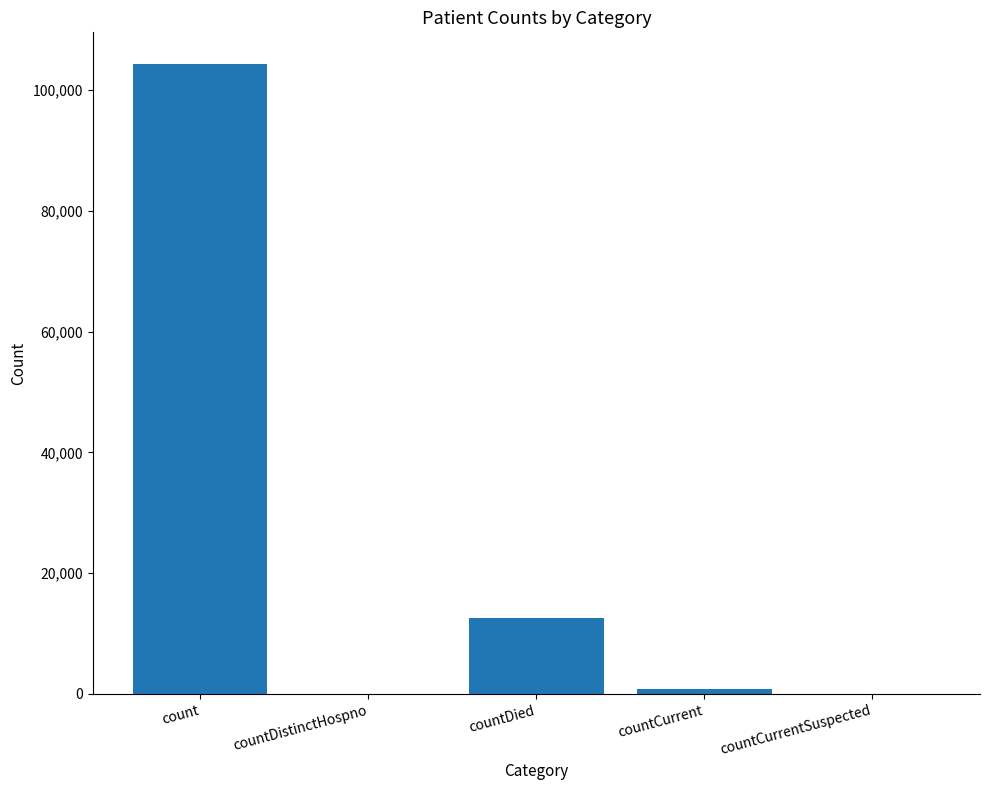

The chart shows a value of 60545 at countDistinctHospno. True or false?

False